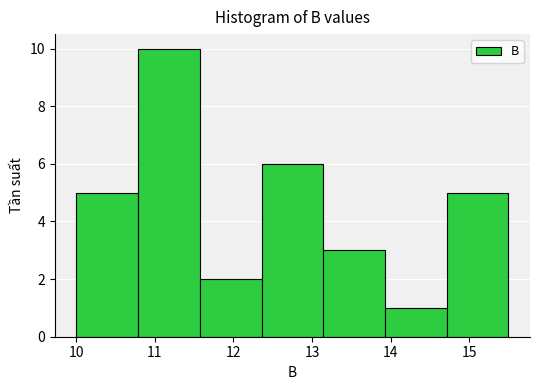

Reading left to right, list every bar in this chart as the range it spans on the x-axis followed by its height. Neither the bar edges nor the heights are printed on the chart, so give them approximately, as read against the axes.

10.0 to 10.8: 5
10.8 to 11.6: 10
11.6 to 12.4: 2
12.4 to 13.1: 6
13.1 to 13.9: 3
13.9 to 14.7: 1
14.7 to 15.5: 5